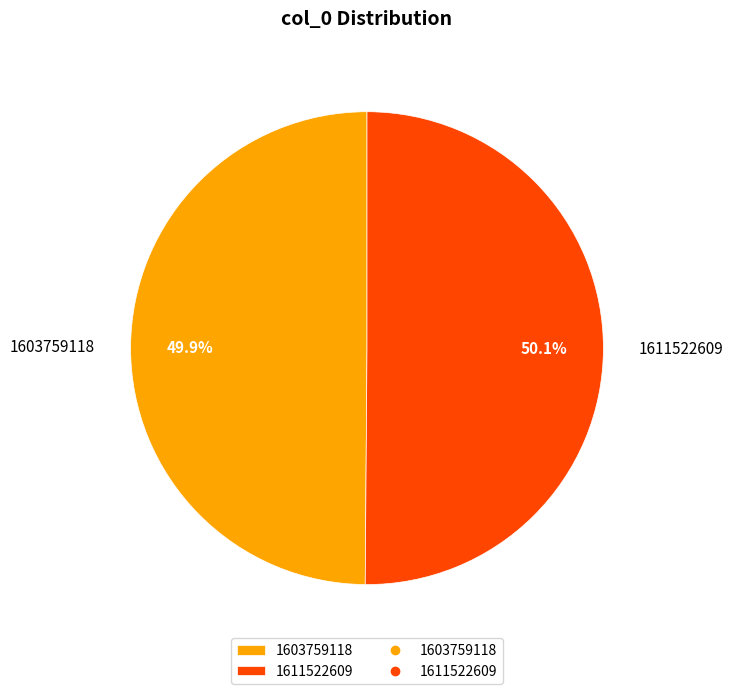

How many segments does this pie chart have?

2